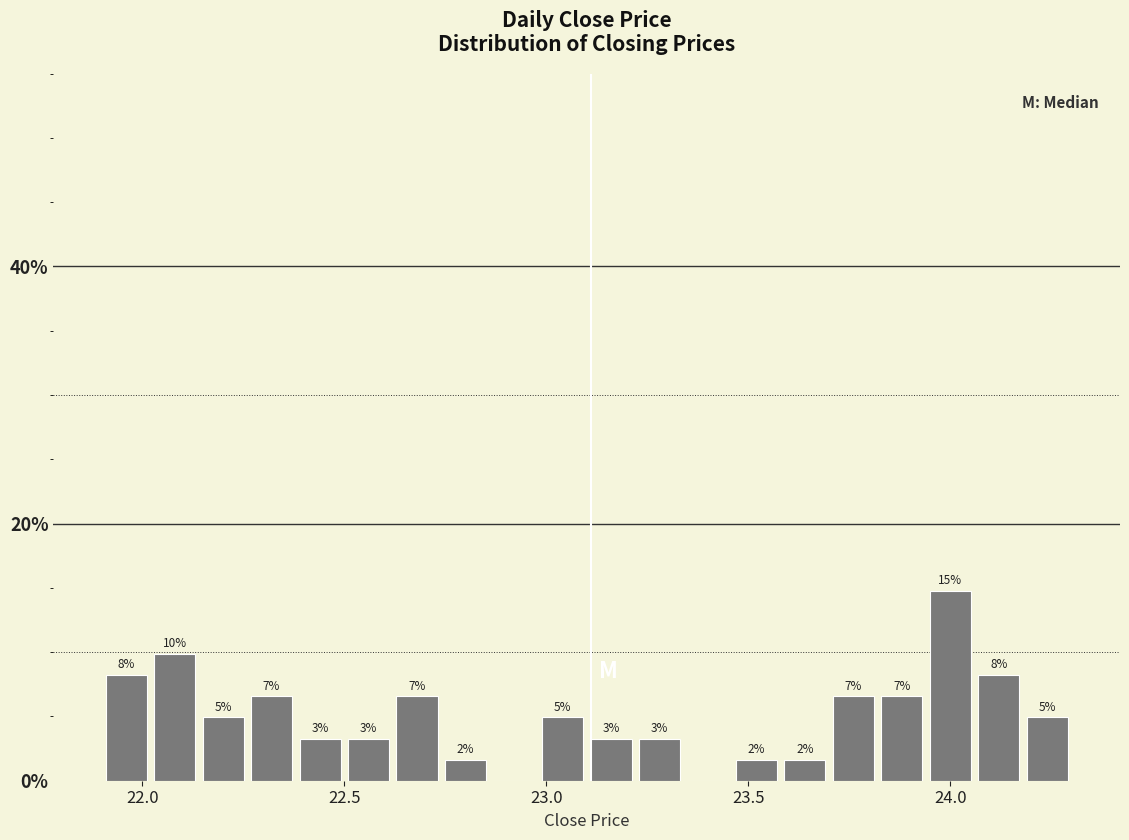

Around what value on the x-axis is the tallest bar? Give the approximate position of its centre, as read against the axis.

24.00